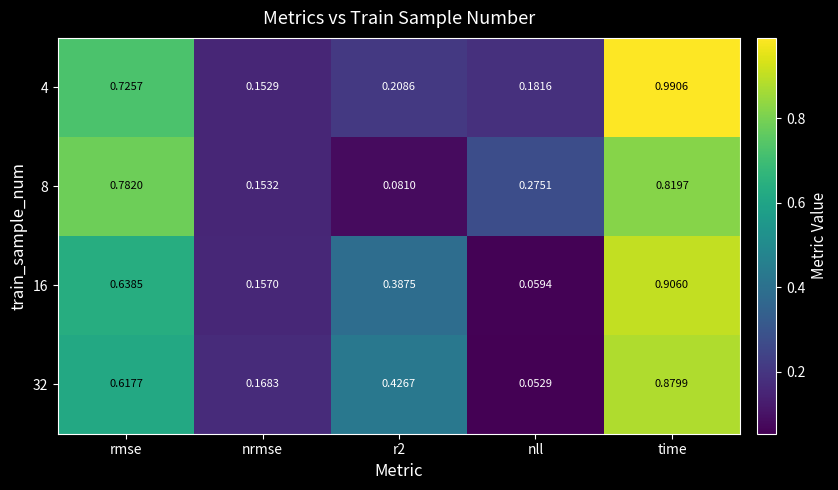

Where is 16 nearest to the value 0?

nll